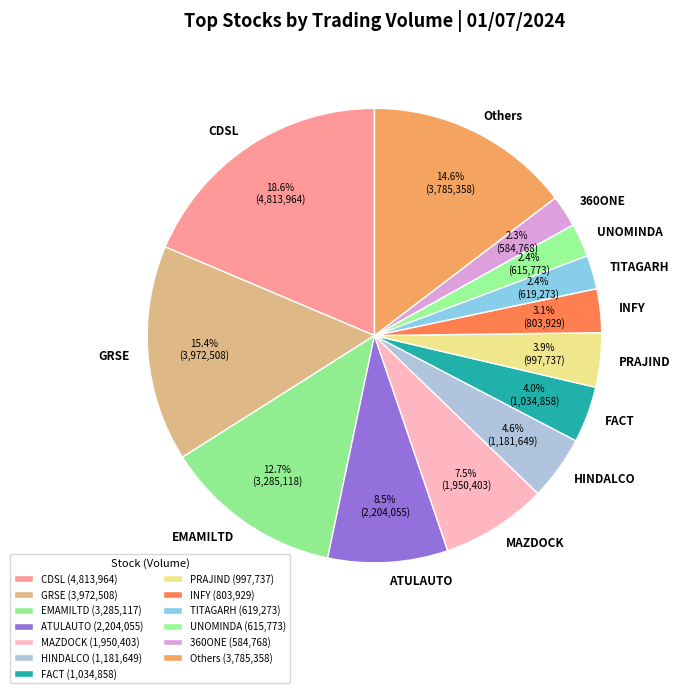

The ATULAUTO slice represents 21% of the pie. True or false?

False